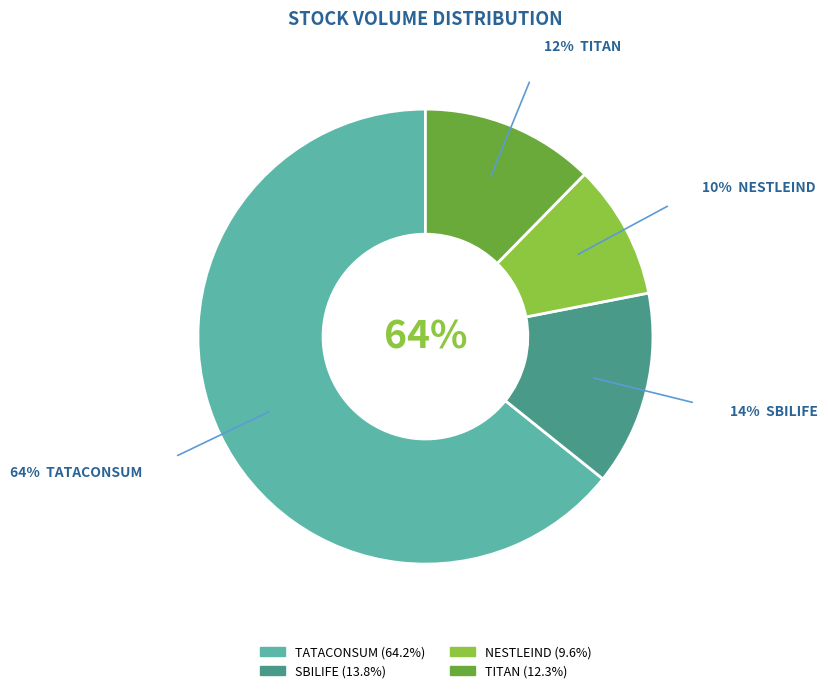

Does any single category account for the majority?

Yes